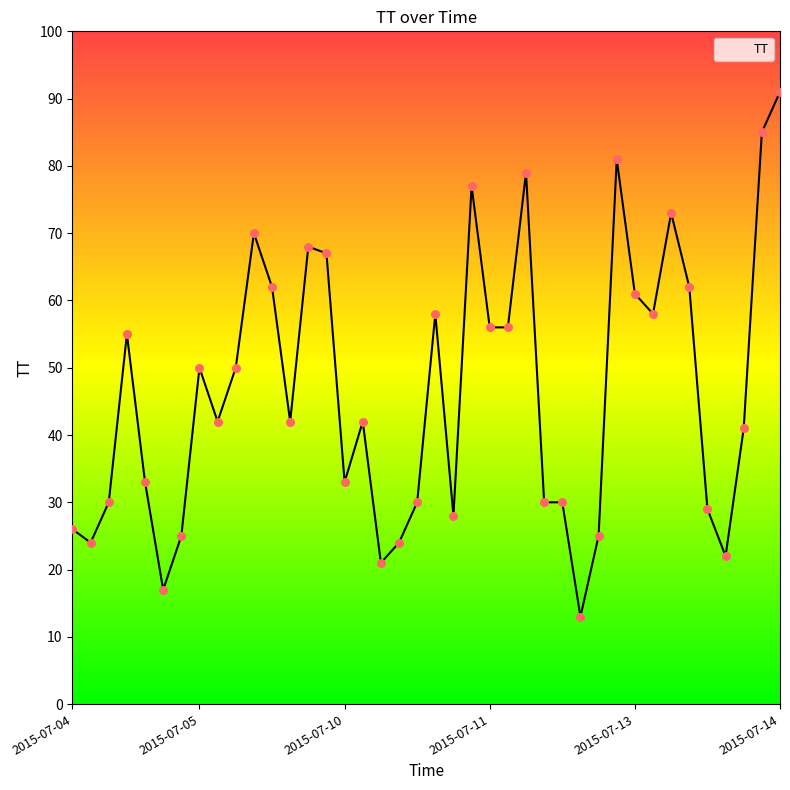

What is the minimum value shown in the chart?

13